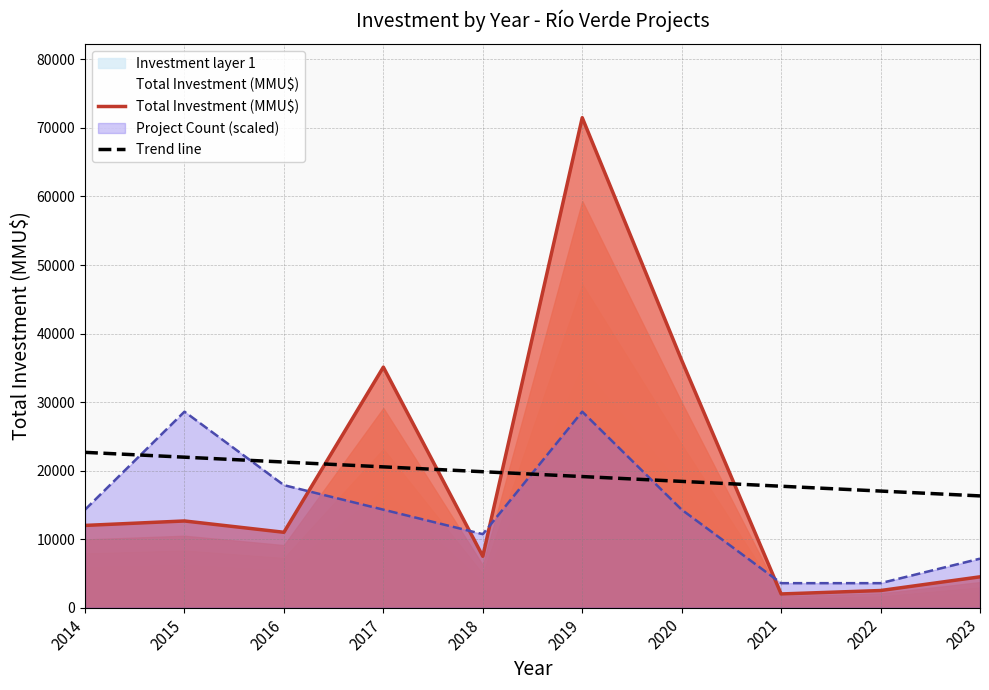

True or false: Trend line has a value of 18425.5 at 2020.

True